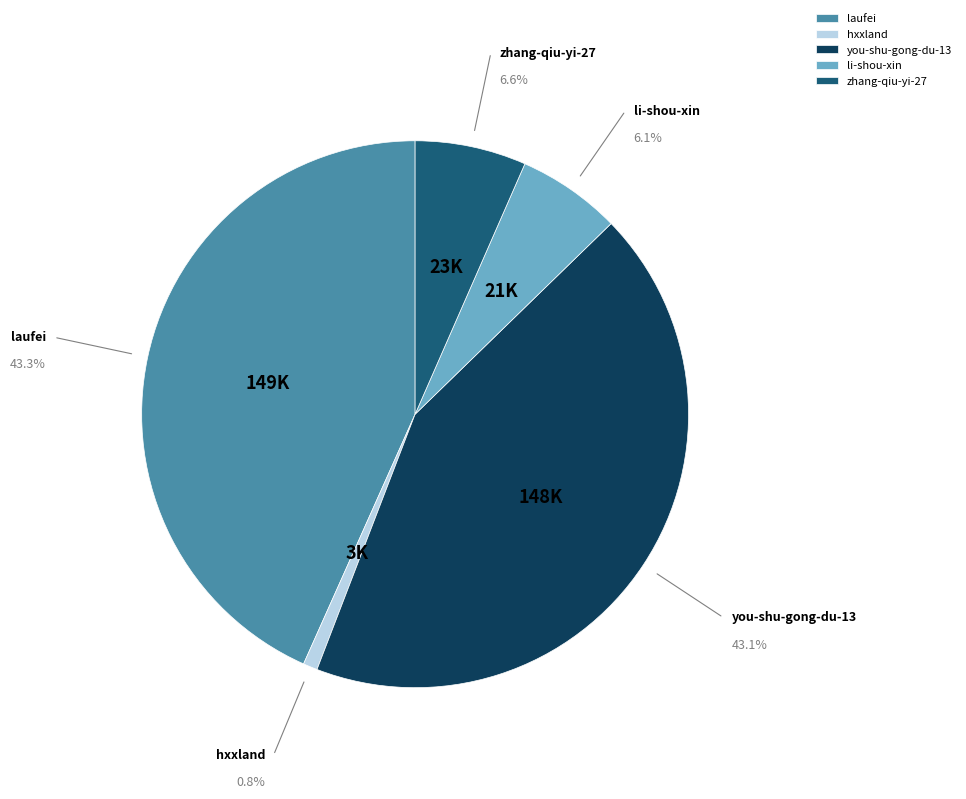

To the nearest percent, what is the difference between the hxxland and zhang-qiu-yi-27 slice percentages?

6%